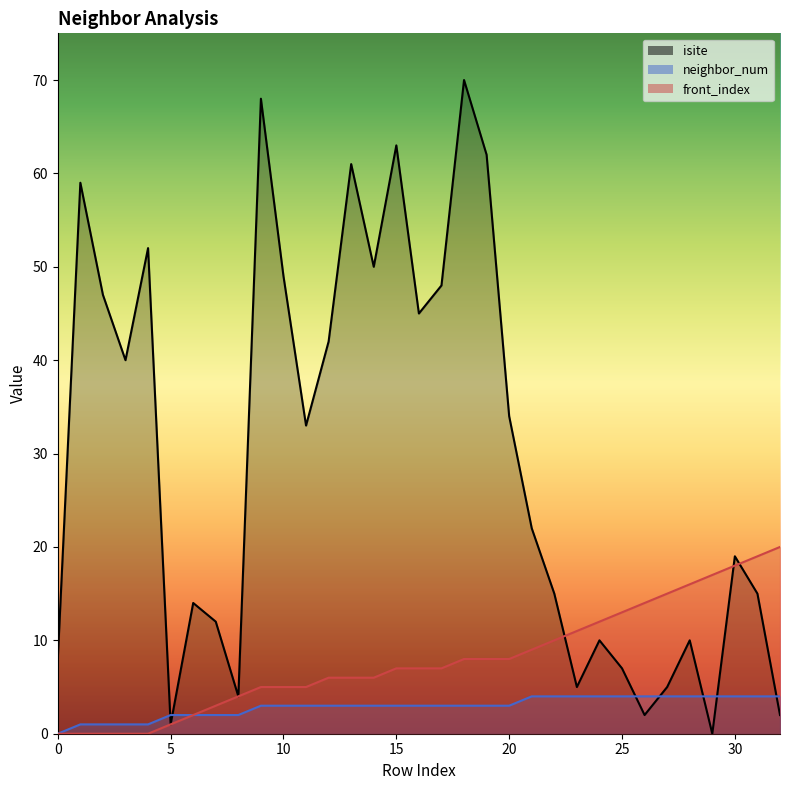

Reading left to right, transcribe all the data shown in this chart.

isite: 8	59	47	40	52	1	14	12	4	68	49	33	42	61	50	63	45	48	70	62	34	22	15	5	10	7	2	5	10	0	19	15	2
neighbor_num: 0	1	1	1	1	2	2	2	2	3	3	3	3	3	3	3	3	3	3	3	3	4	4	4	4	4	4	4	4	4	4	4	4
front_index: 0	0	0	0	0	1	2	3	4	5	5	5	6	6	6	7	7	7	8	8	8	9	10	11	12	13	14	15	16	17	18	19	20